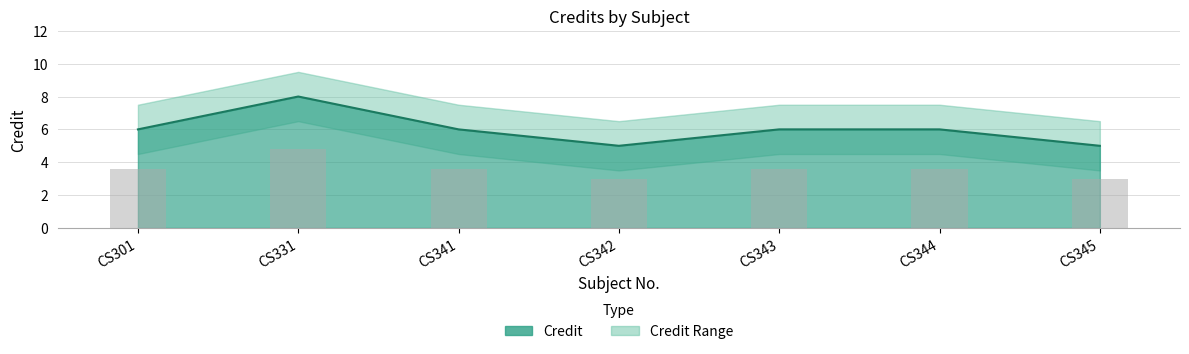

Is it true that Credit_upper equals 3.0 at CS345?

True